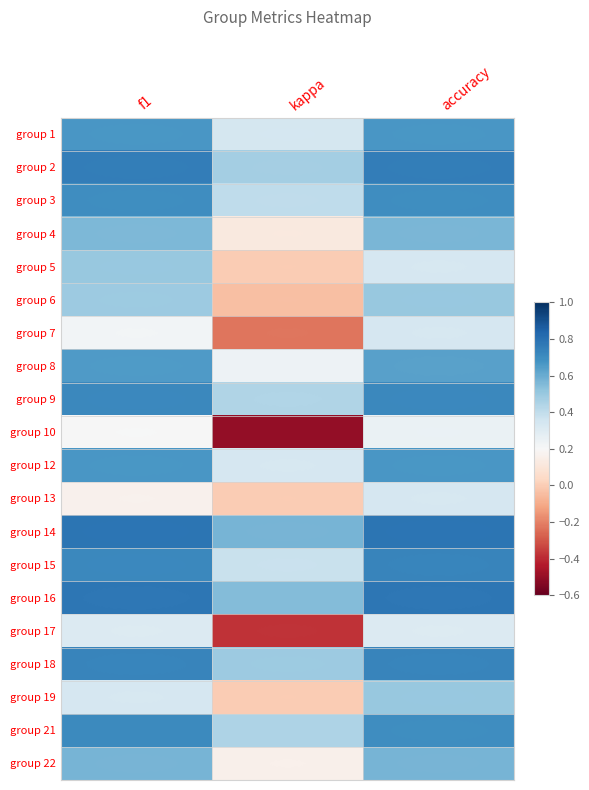

Rank the series at accuracy from lowest to highest value.

group 10, group 17, group 5, group 7, group 13, group 6, group 19, group 4, group 22, group 8, group 1, group 12, group 3, group 21, group 9, group 15, group 18, group 2, group 16, group 14